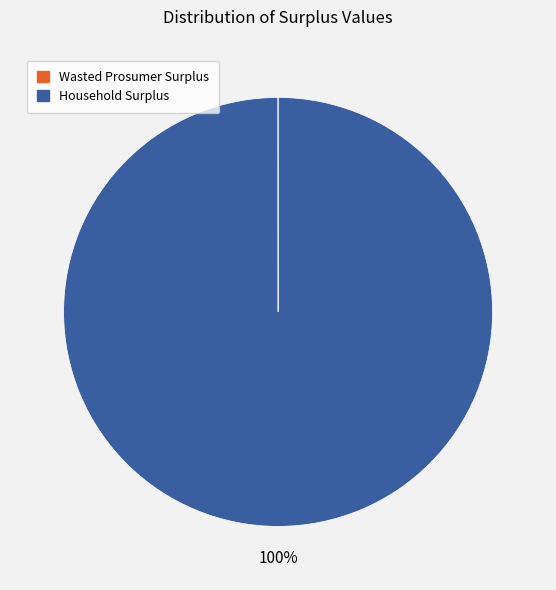

What is the largest slice in the pie chart?

Household Surplus